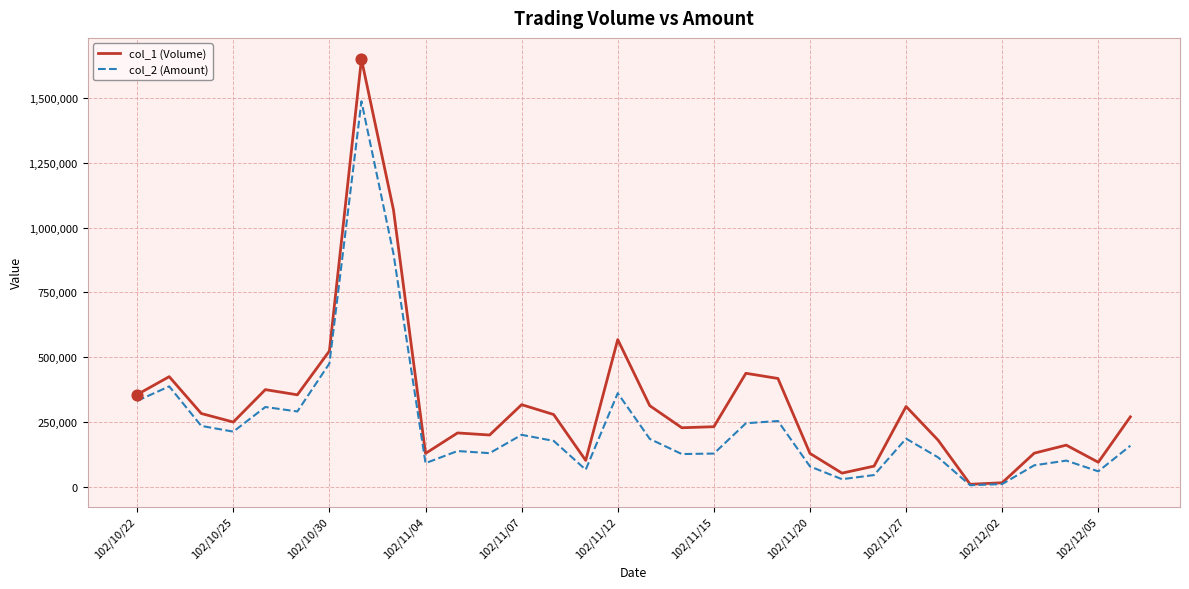

Which series has the largest total across all categories?

col_1 (Volume)